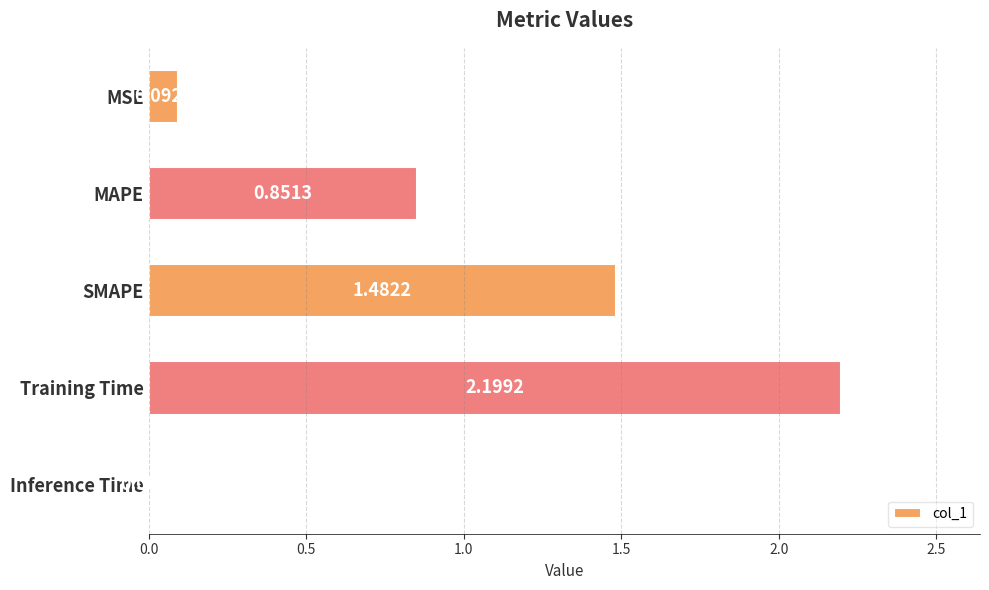

At which label is the value closest to 1?

MAPE